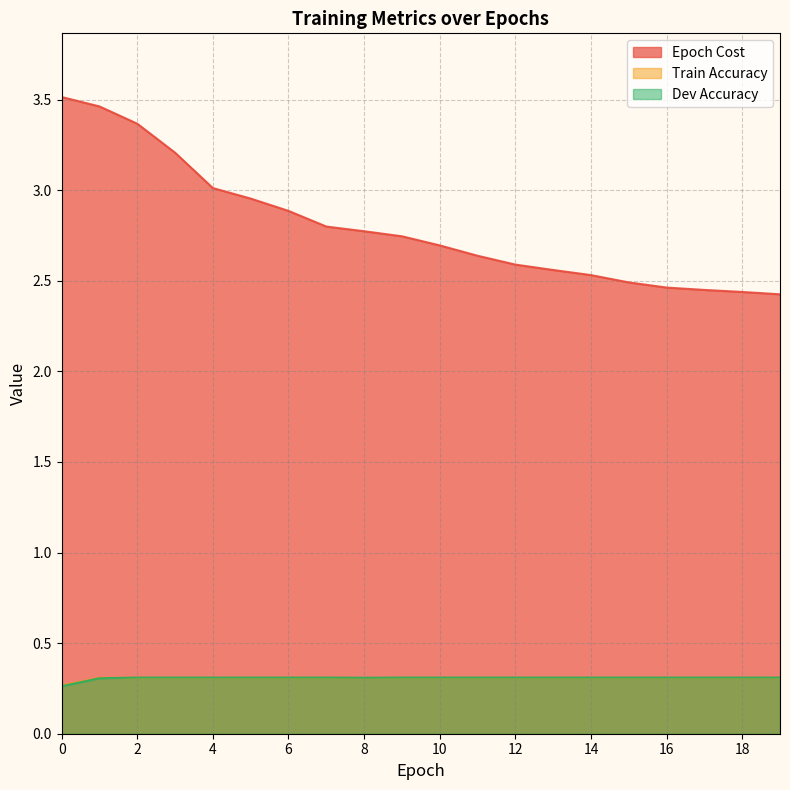

How many lines are shown in the chart?

3